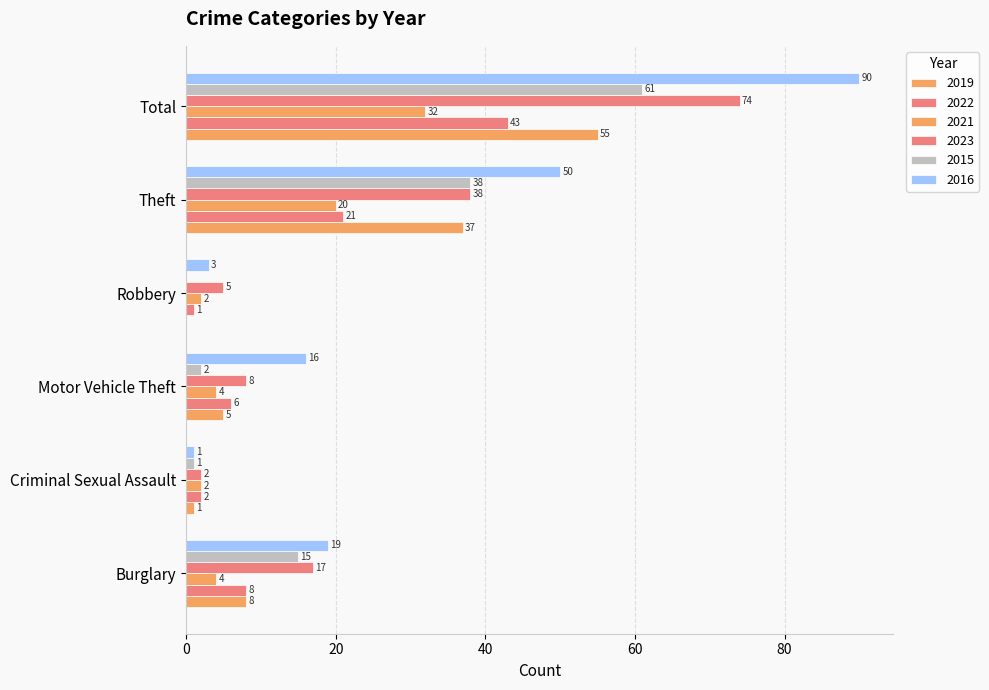

What is the approximate value of 2023 at Robbery, to the nearest 5?

5